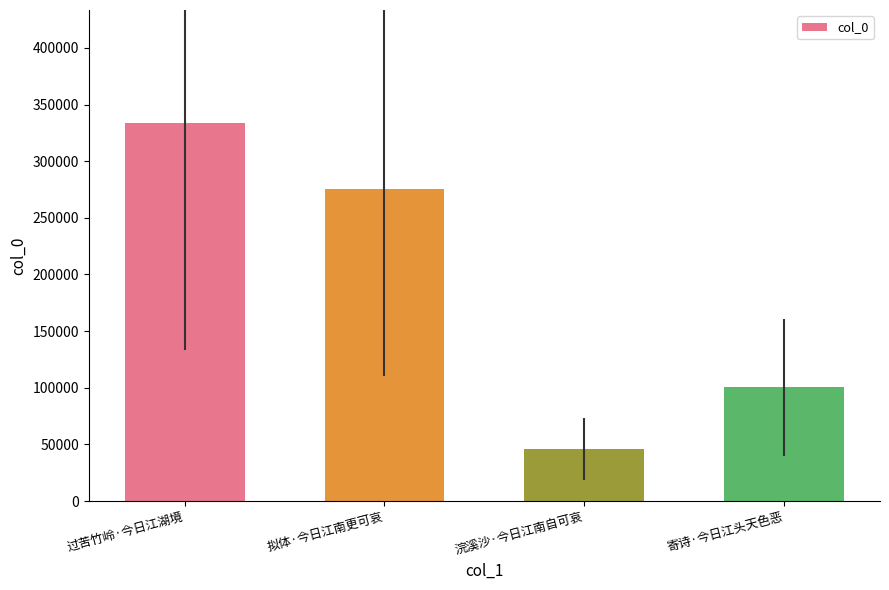

Rank the categories by value from lowest to highest.

浣溪沙·今日江南自可哀, 寄诗·今日江头天色恶, 拟体·今日江南更可哀, 过苦竹岭·今日江湖境